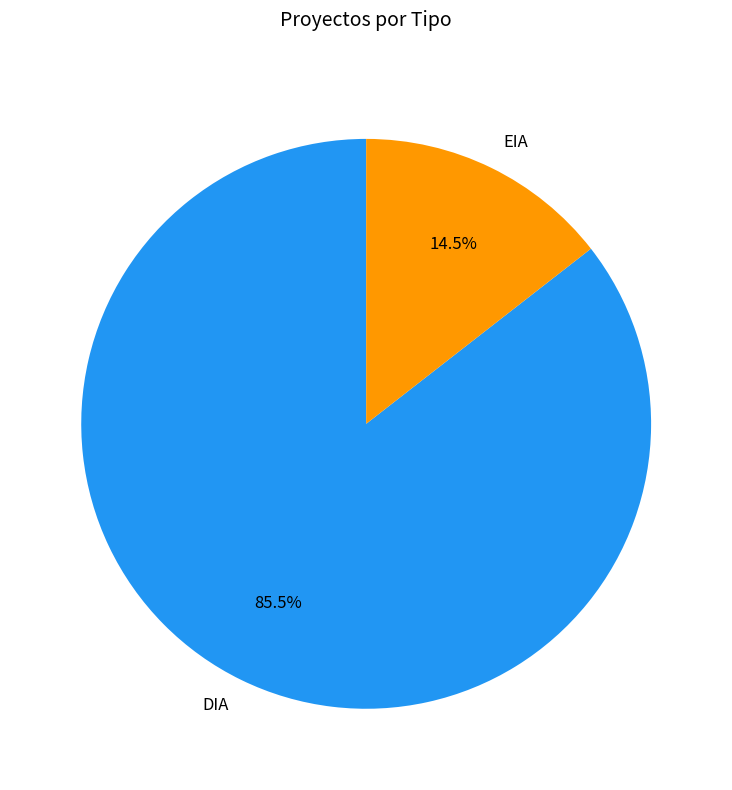

Approximately how many times larger is the value at DIA compared to EIA?

5.9